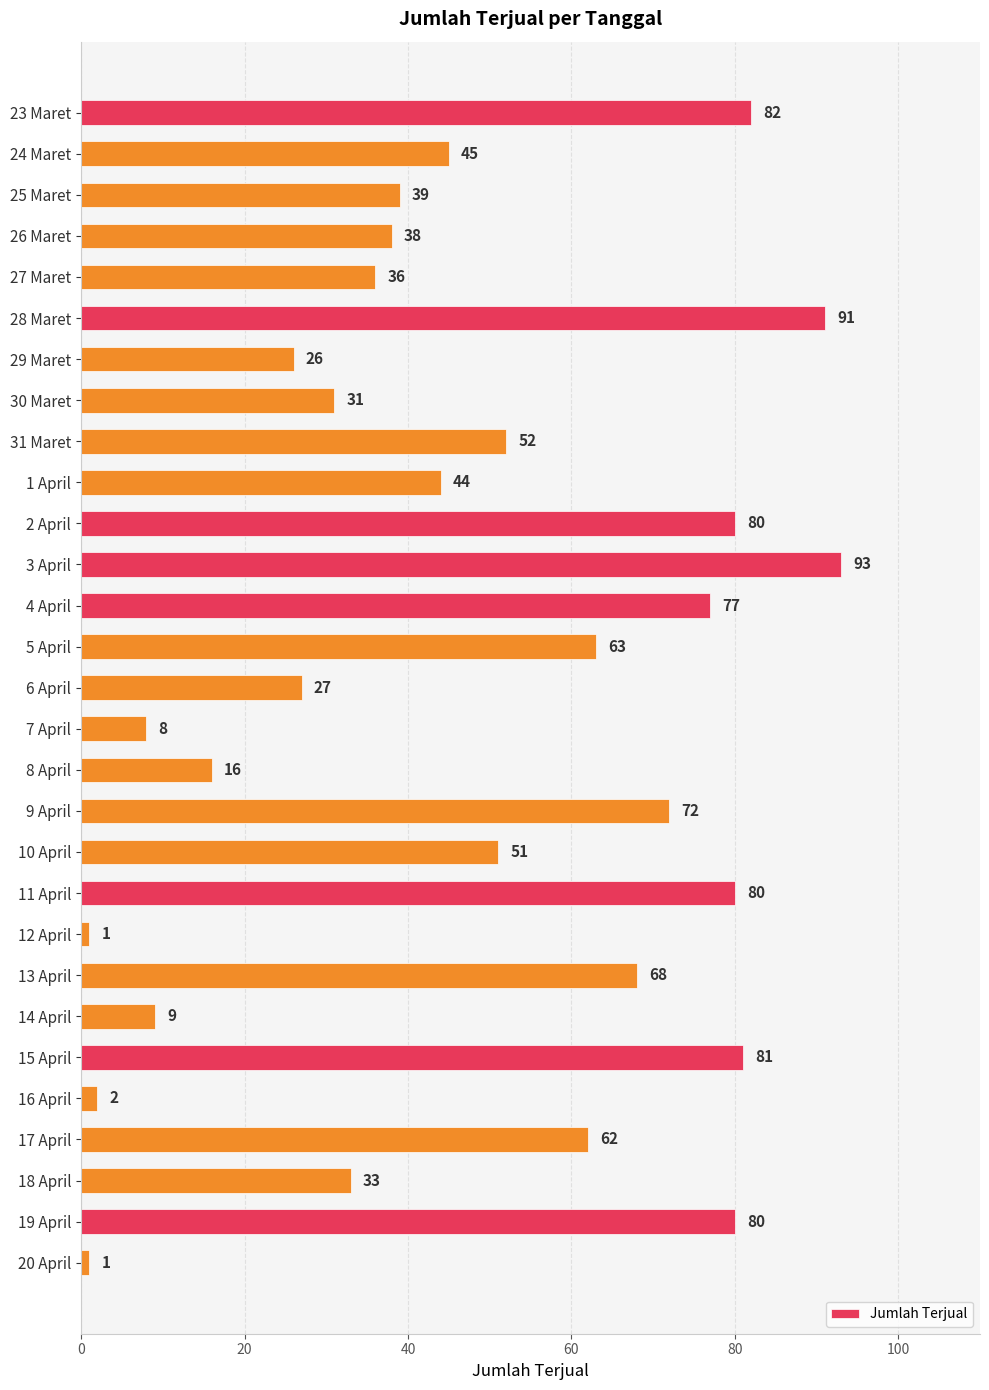

True or false: the data shows 3 at 14 April.

False